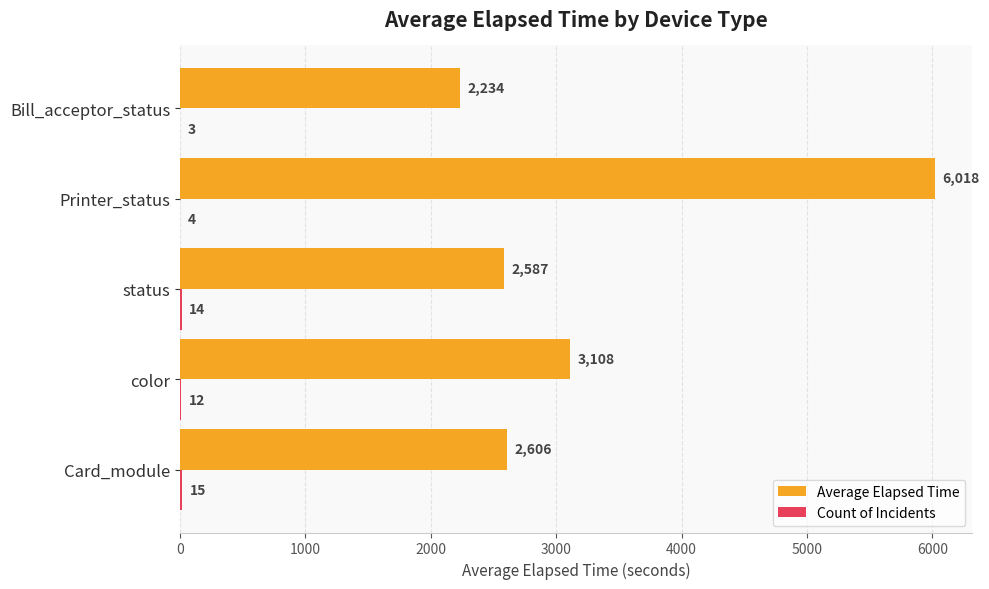

Which series changed the most between Card_module and status?

Average Elapsed Time